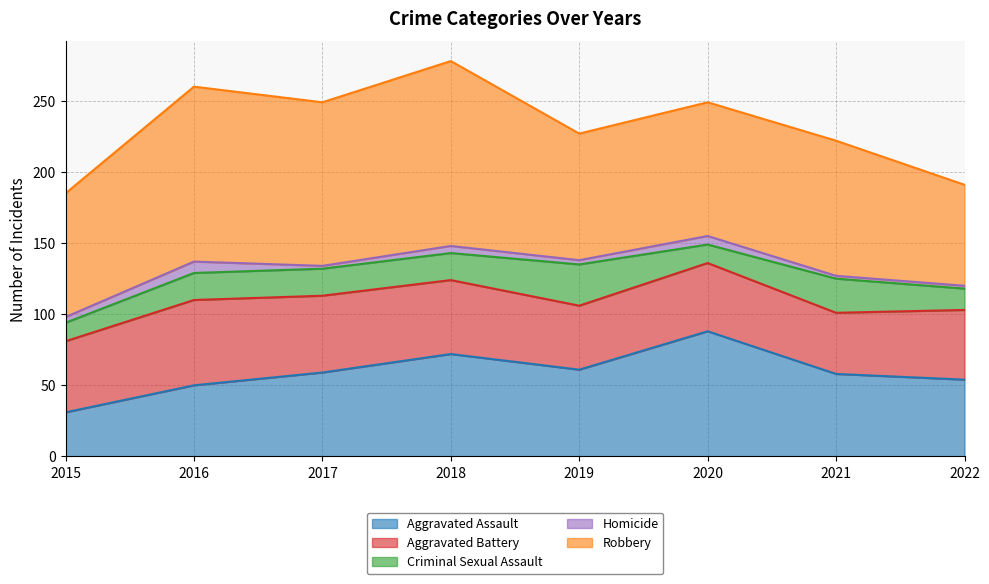

Rank the series at 2020 from highest to lowest value.

Robbery, Aggravated Assault, Aggravated Battery, Criminal Sexual Assault, Homicide